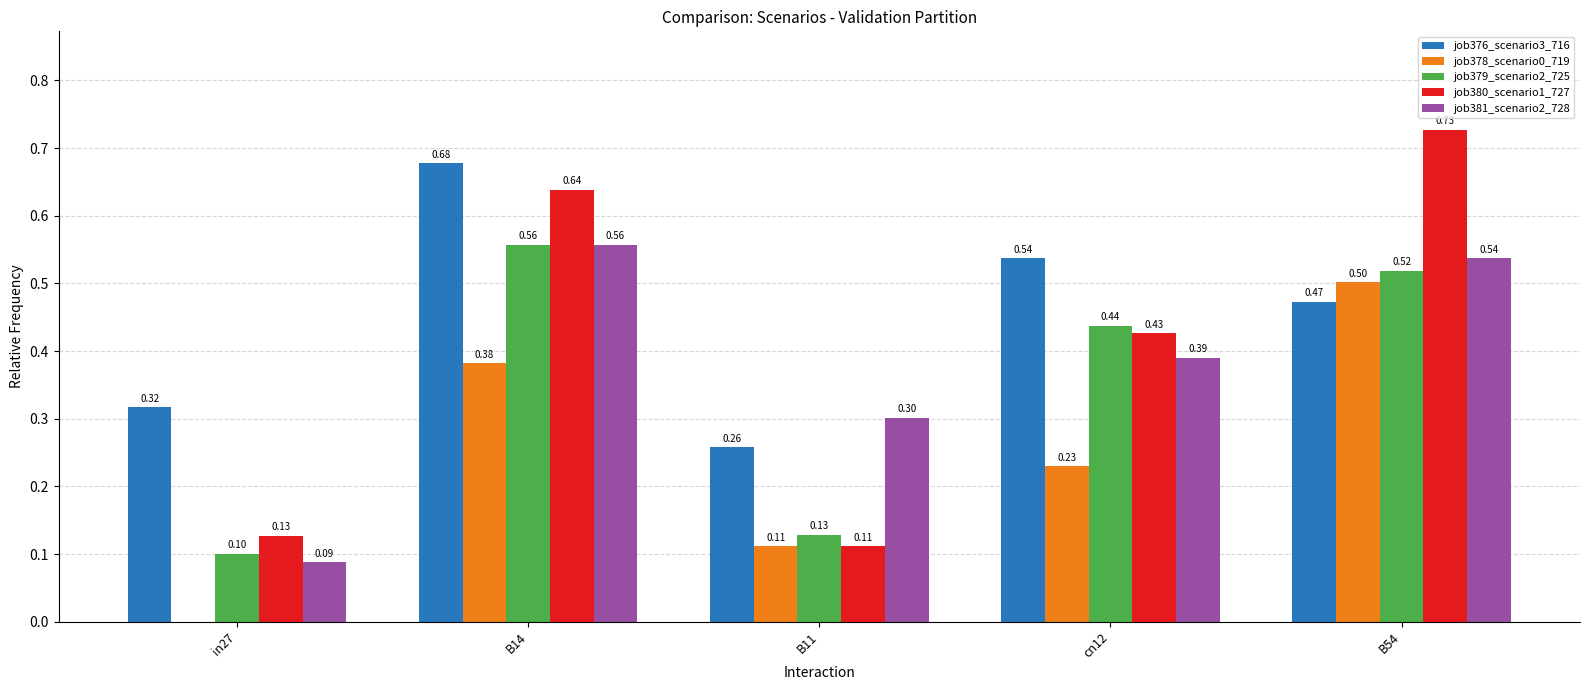

The job379_scenario2_725 series shows 0.7 at cn12. True or false?

False